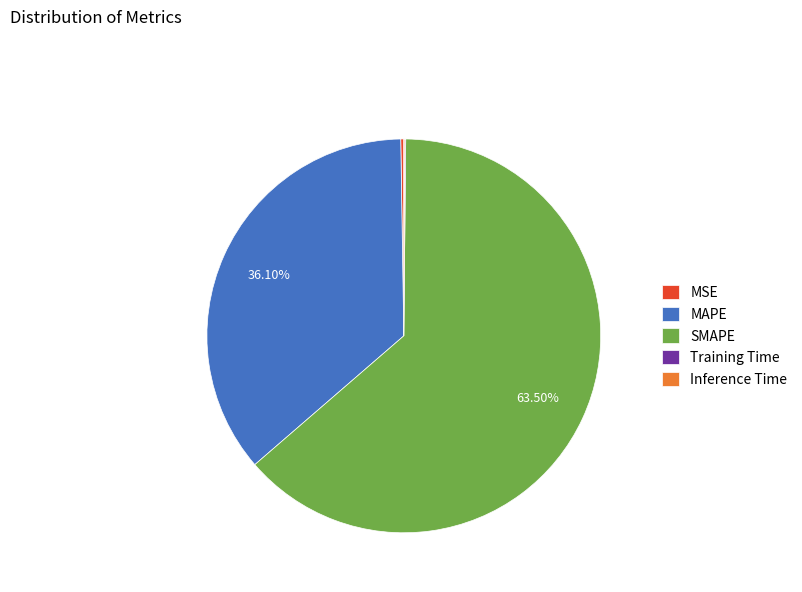

Is there a majority slice in this chart?

Yes